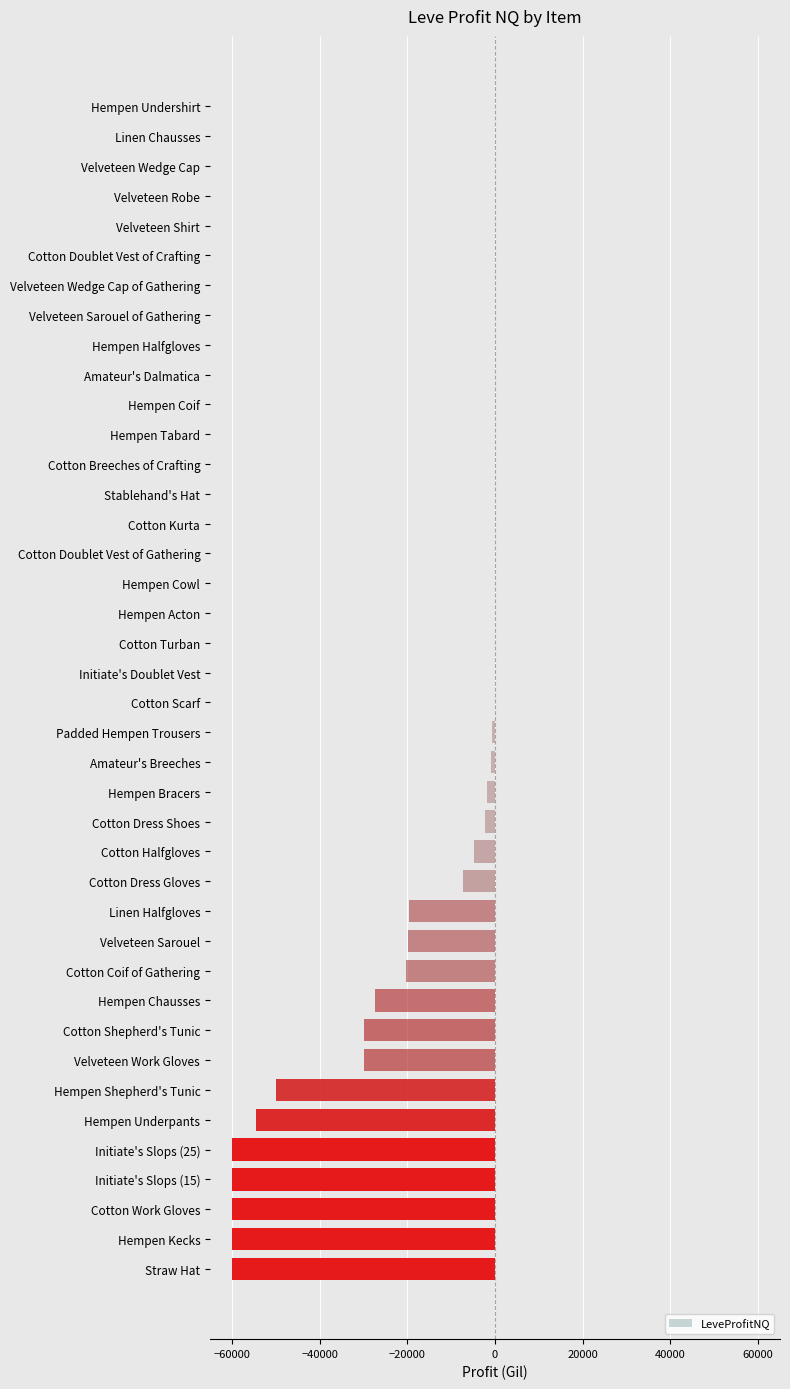

Is it true that the value at Hempen Acton is 0.0?

True